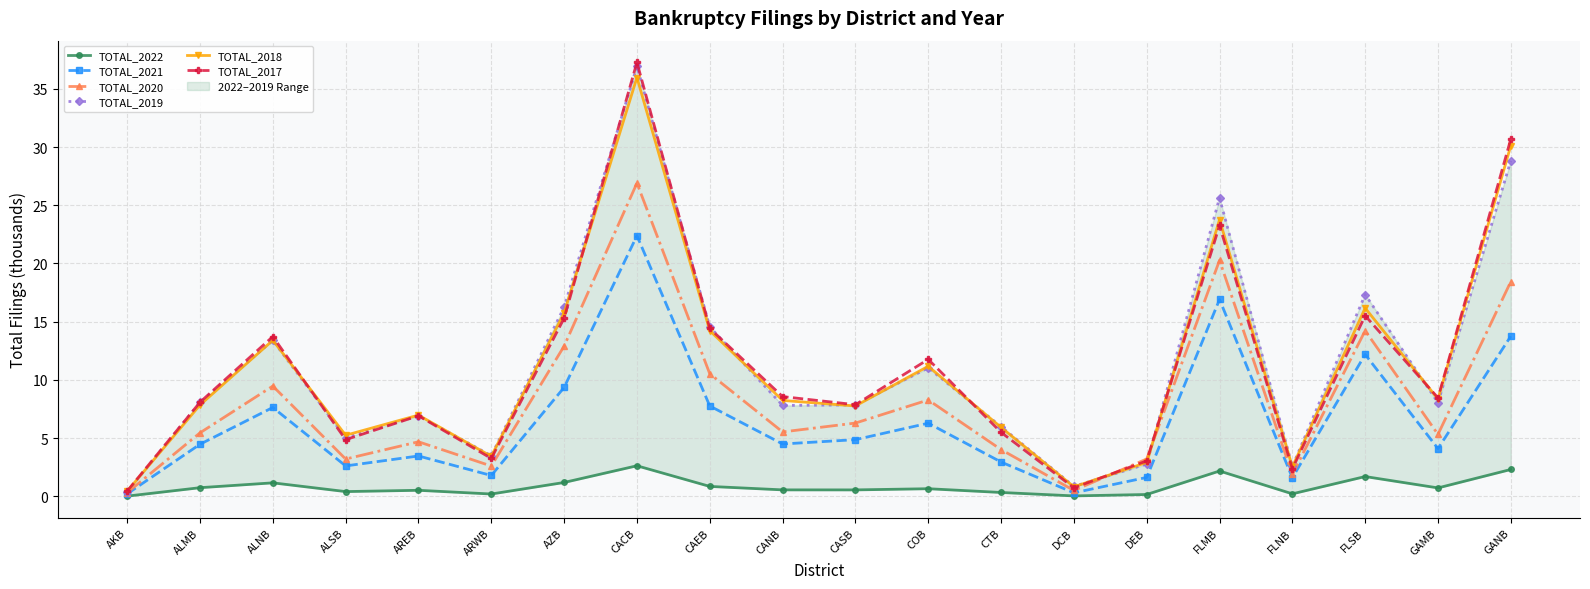

What is the total value across all series at CTB?

24.7